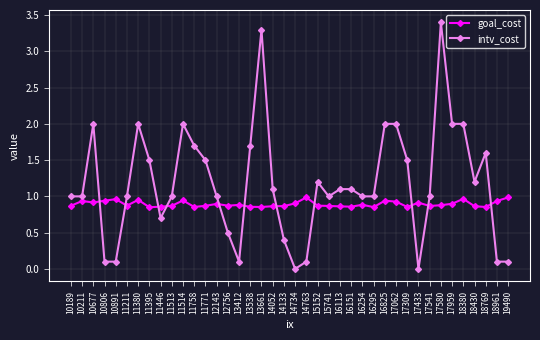

What value does the intv_cost series have at 12756?

0.5